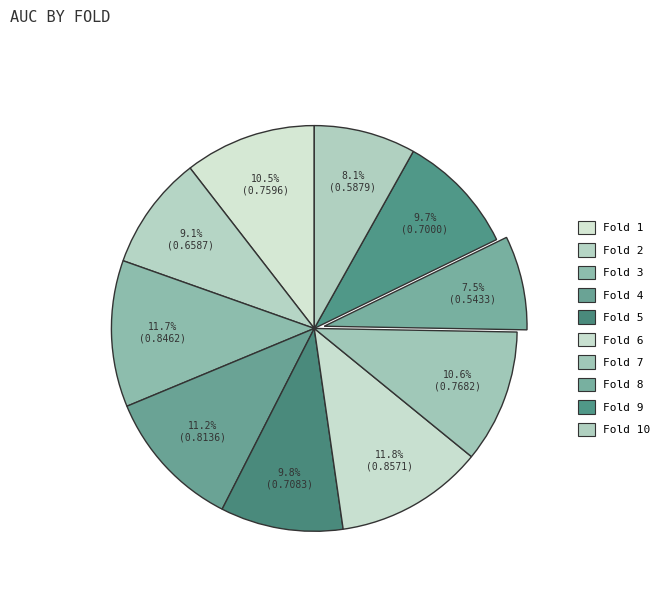

How many segments does this pie chart have?

10